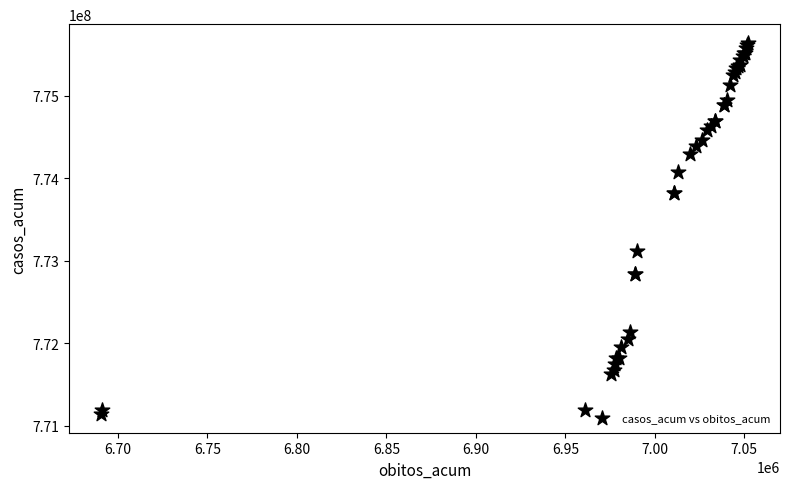

What Y value in the scatter plot is closest to 773392594?

773119173